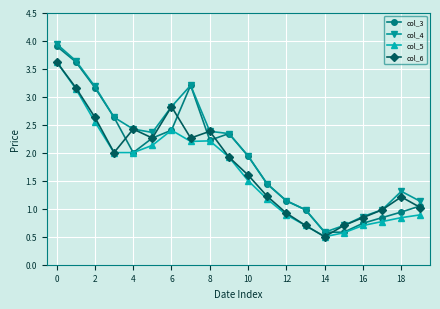

True or false: col_3 has more than 2 points higher than both neighbors.

False